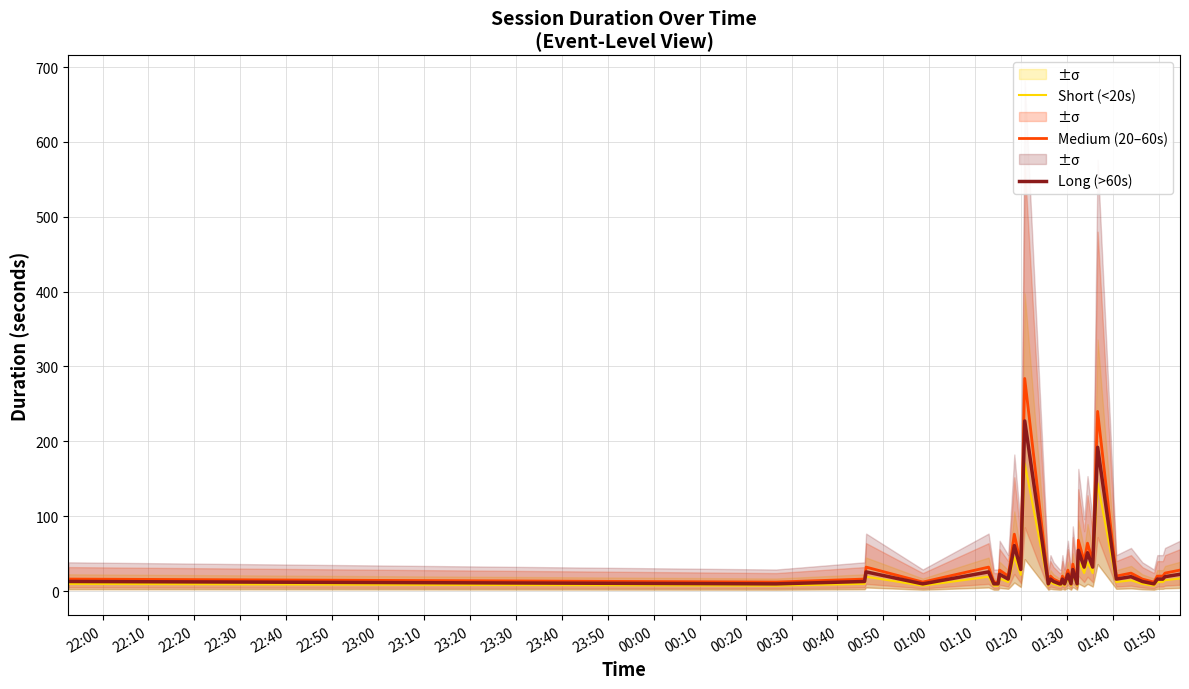

True or false: Short (<20s) and Long (>60s) cross at least once.

False